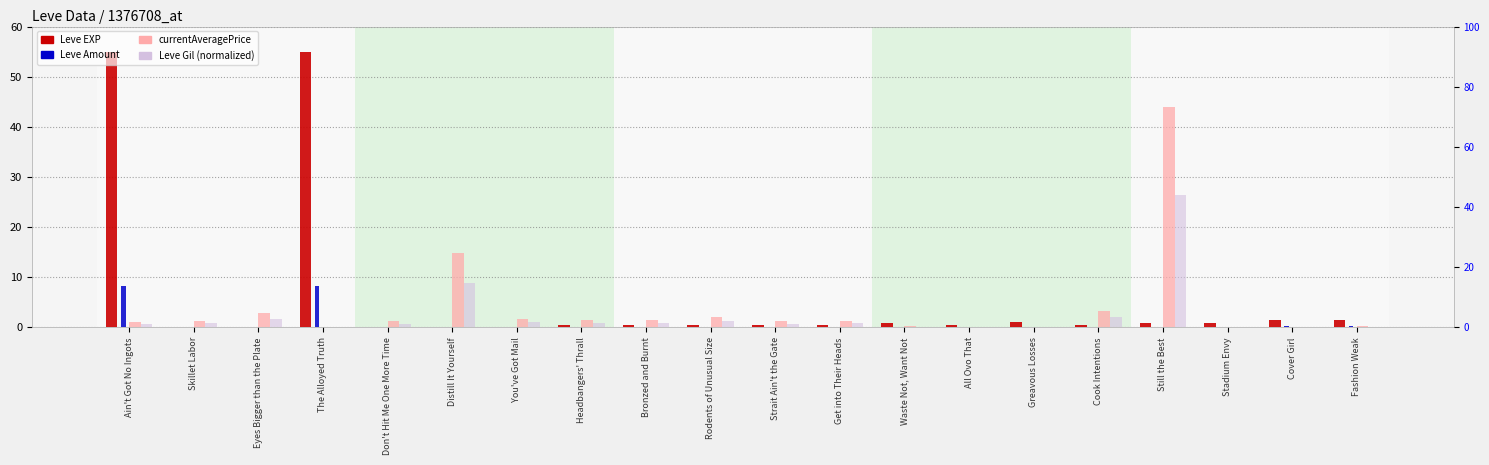

Rank the series at All Ovo That from highest to lowest value.

Leve EXP, Leve Amount, currentAveragePrice, Leve Gil (norm)